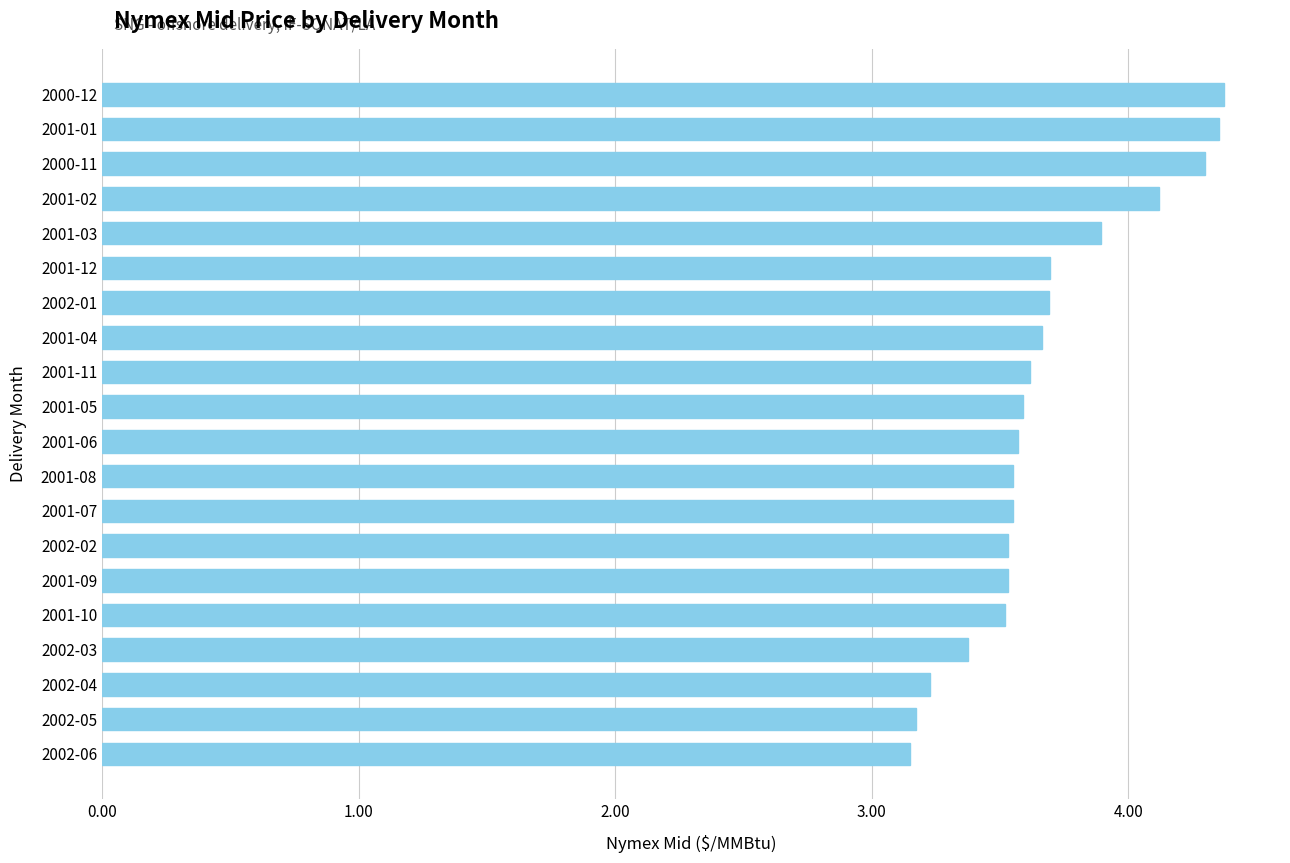

What is the difference between the maximum and minimum values?

1.2